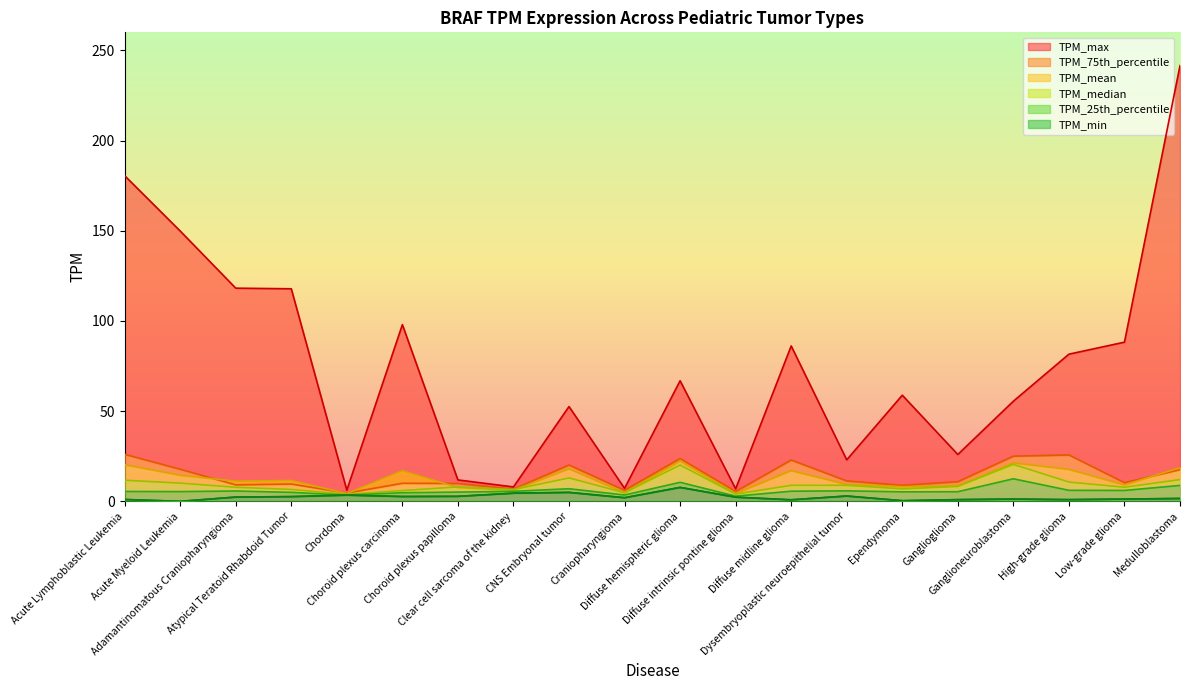

What is the average value of the TPM_mean series?

12.6